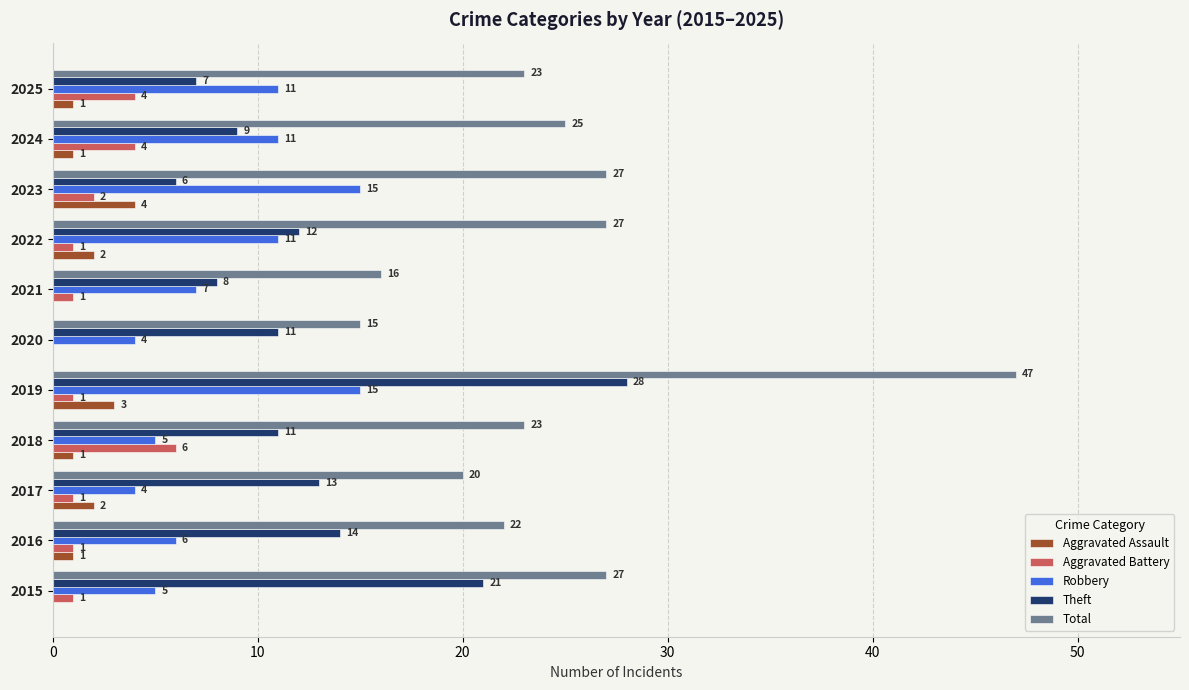

What is the total value across all series at 2019?

94